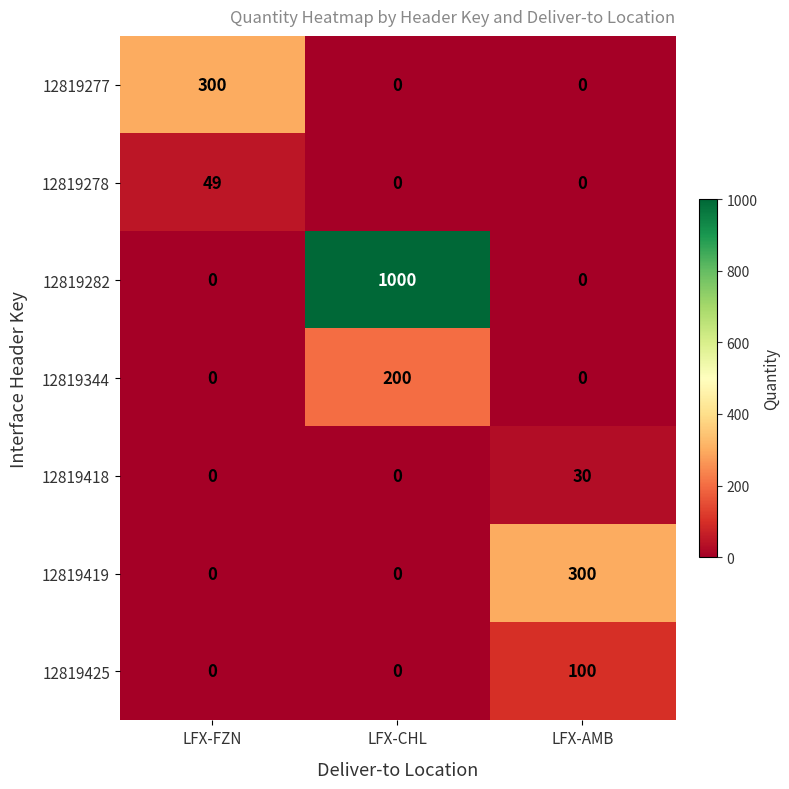

Which series has the largest total across all categories?

12819282